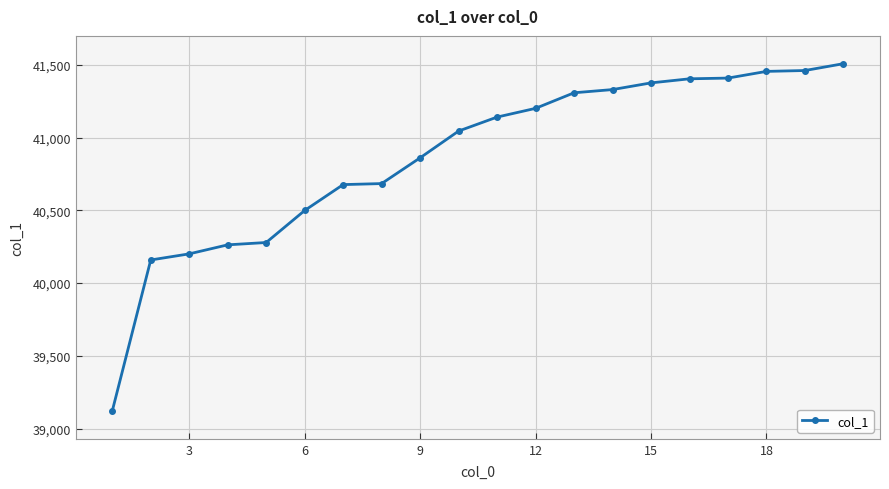

What is the value of the 6th point from the left?

40499